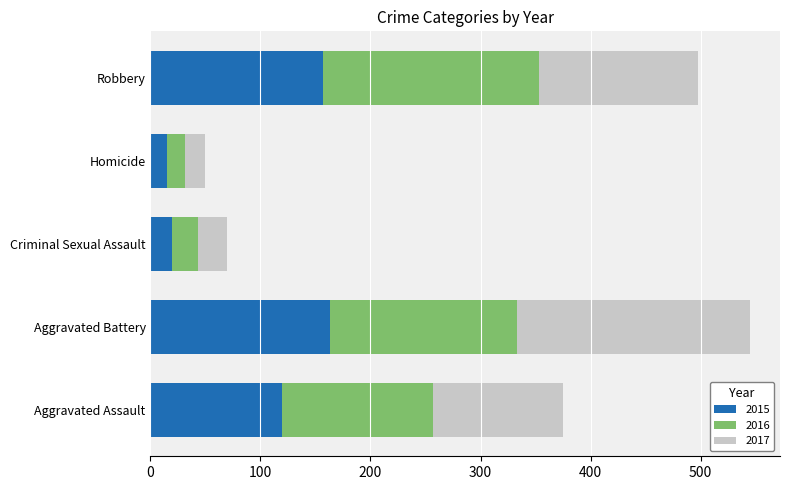

What is the difference between the 2015 values at Homicide and Aggravated Battery?

148